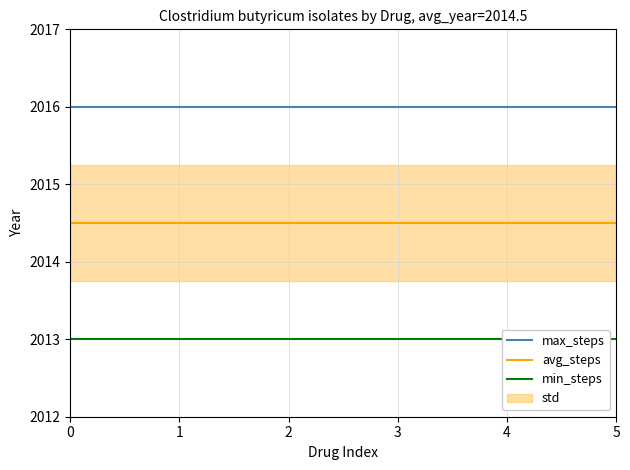

Is the value of avg_steps at 5 greater than the value of min_steps at 3?

Yes